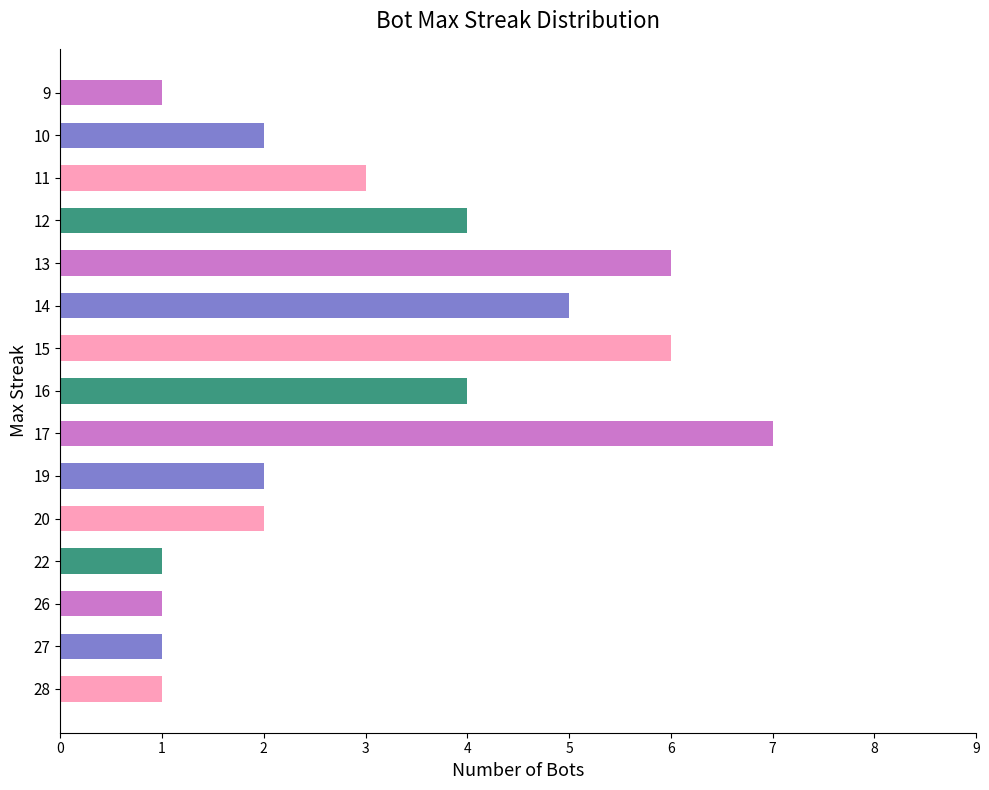

Count the number of data series in this chart.

1